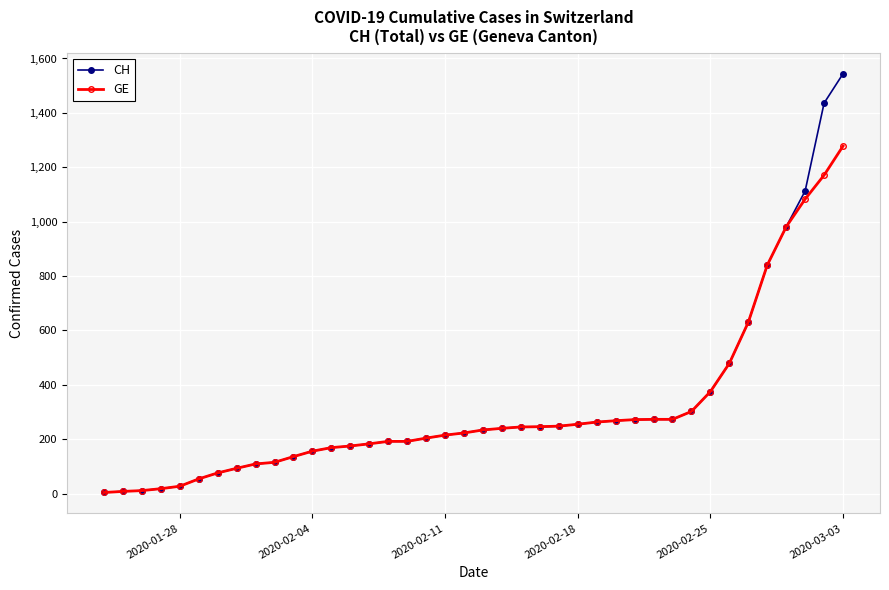

What is the maximum value shown in the chart?

1544